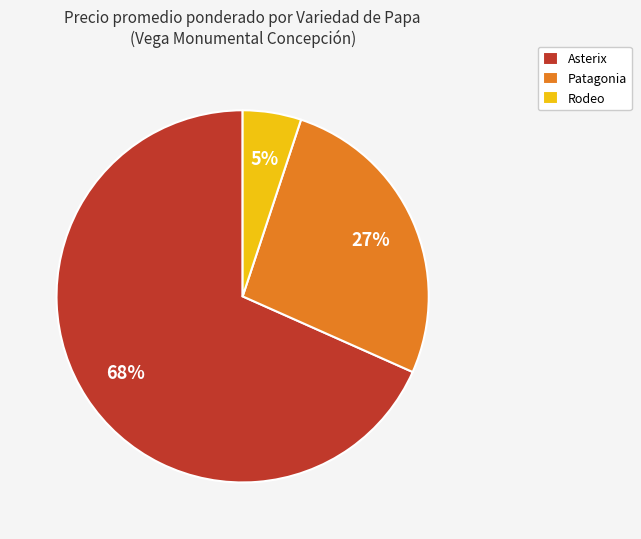

Is the sum of Patagonia and Asterix greater than half?

Yes